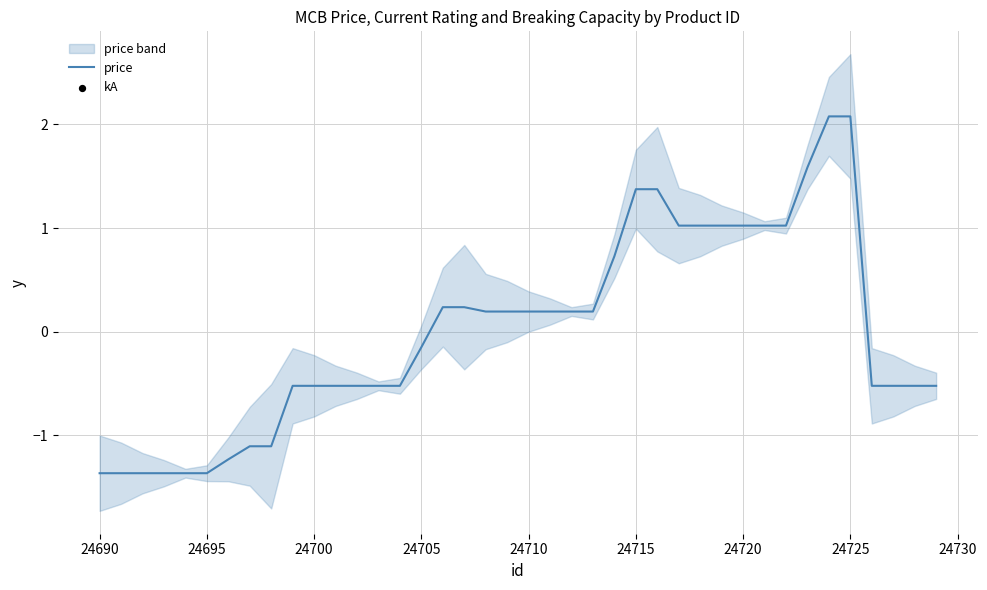

At how many categories does at least one series exceed 1?

11